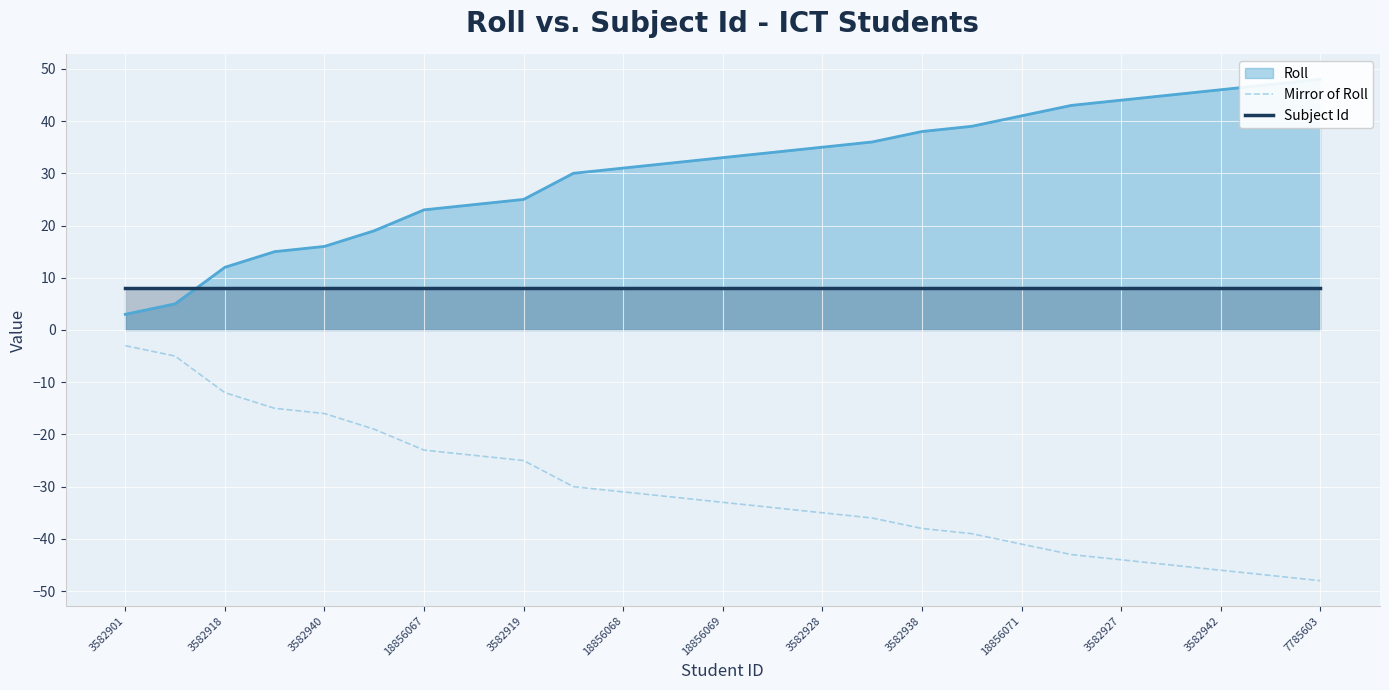

Which series has the largest range (max minus min)?

Mirror of Roll